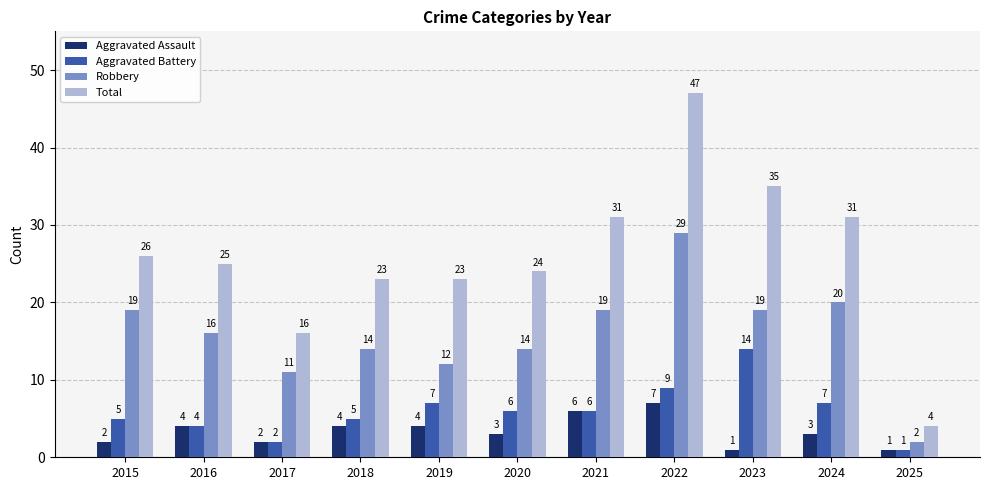

List the series in order of their peak value, highest first.

Total, Robbery, Aggravated Battery, Aggravated Assault